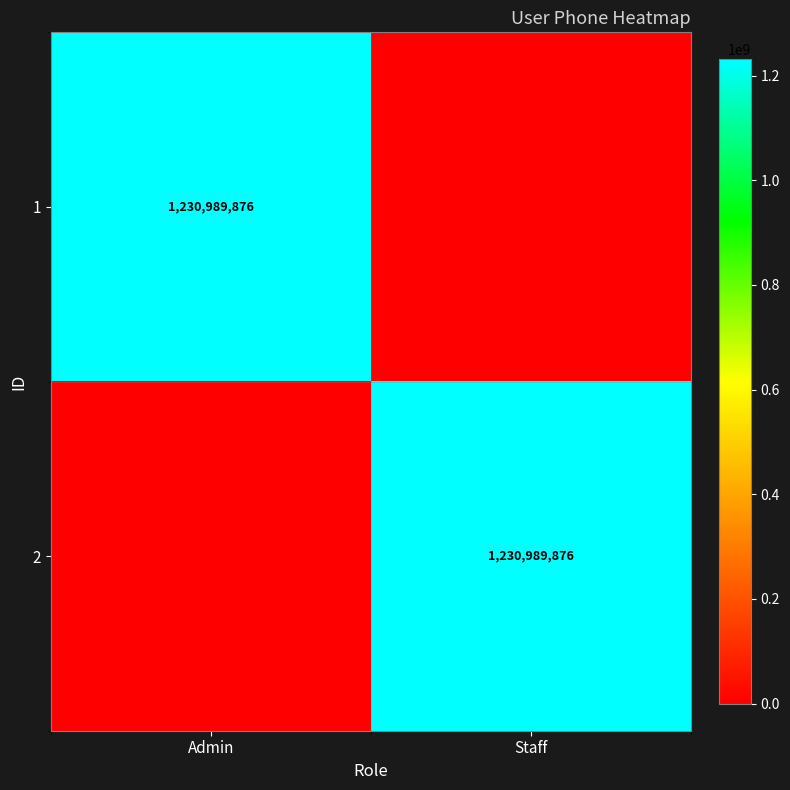

Is it true that 1 equals 2108921213 at Admin?

False